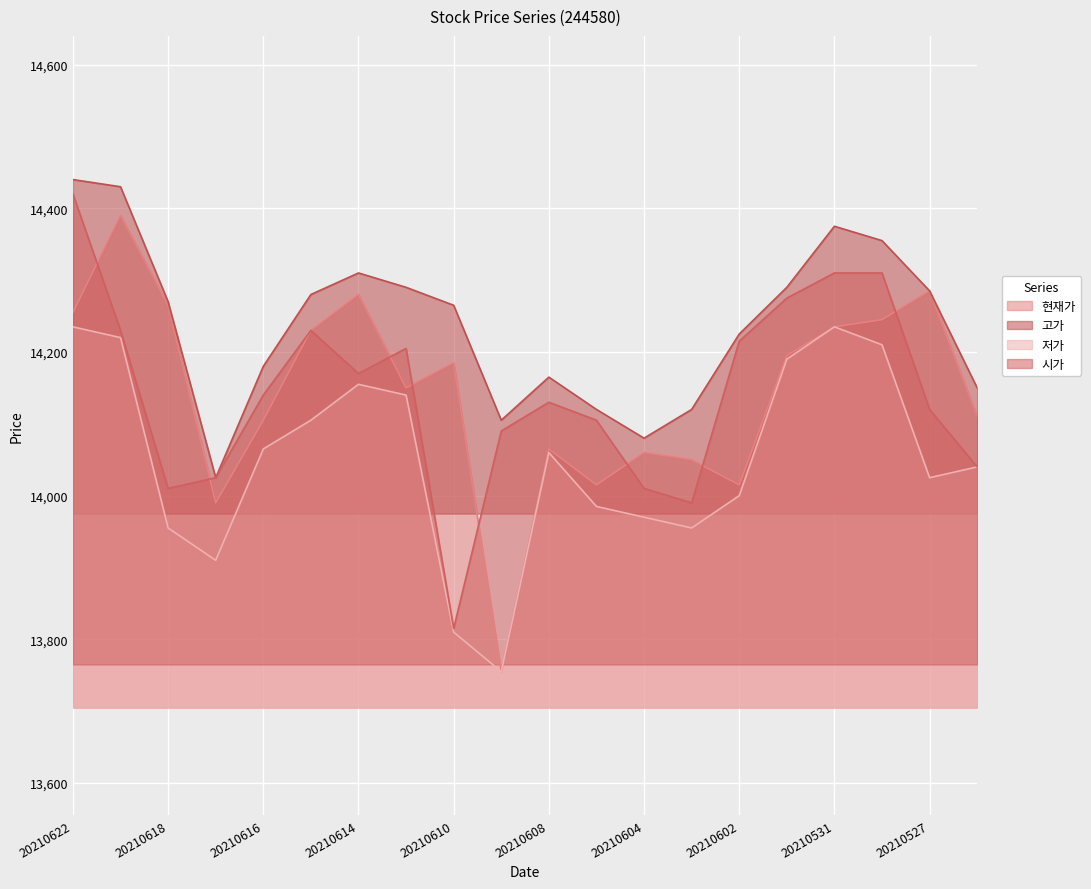

Where is 시가 nearest to the value 14117?

20210527